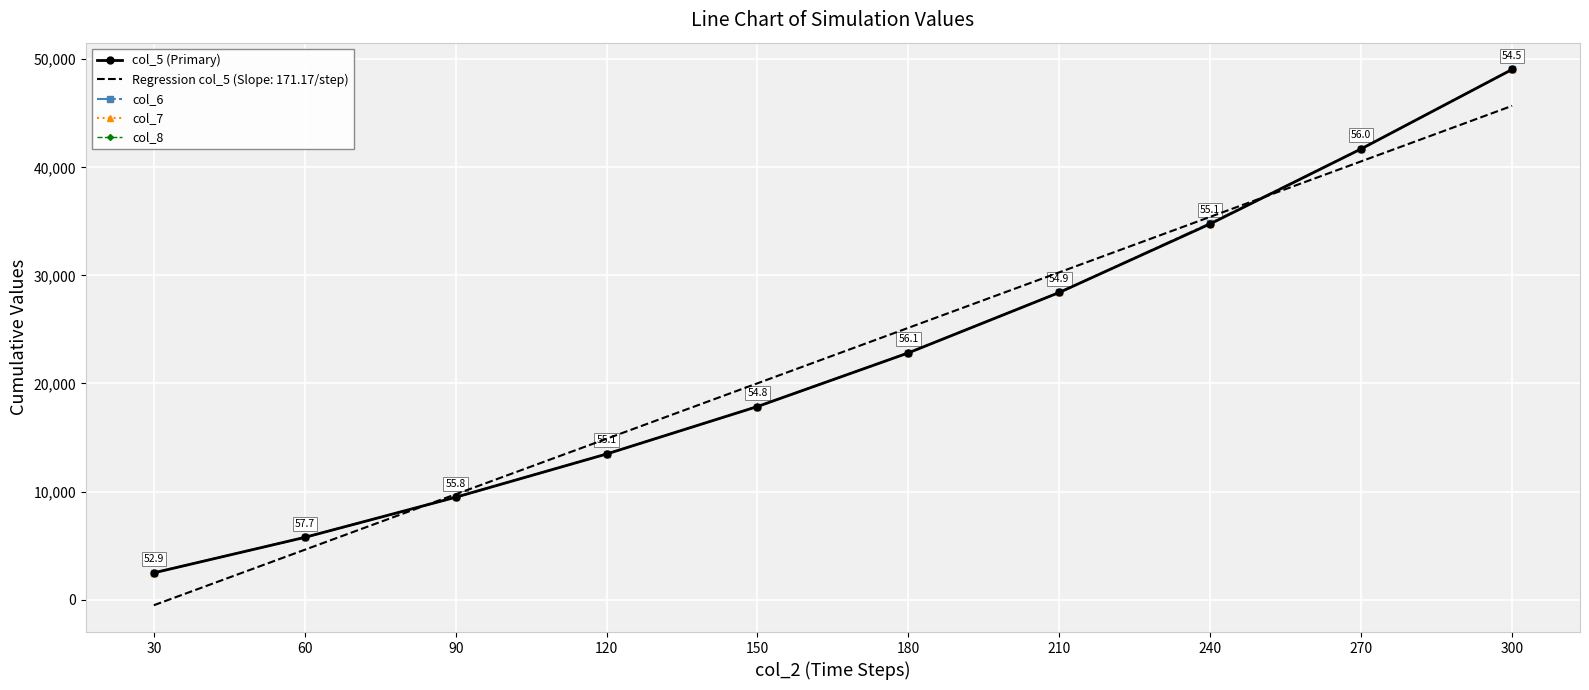

Reading left to right, list all the values displayed in this chart.

col_5 (Primary): 30=2471.8	60=5754.3	90=9468.1	120=13470.0	150=17864.8	180=22831.2	210=28421.7	240=34768.7	270=41707.3	300=49058.2
col_6: 30=2487.2	60=5754.3	90=9468.1	120=13470.0	150=17864.8	180=22831.2	210=28421.7	240=34838.1	270=41707.3	300=49058.2
col_7: 30=2472.4	60=5754.3	90=9468.1	120=13470.0	150=17864.8	180=22831.2	210=28421.7	240=34770.1	270=41707.3	300=49058.2
col_8: 30=2471.8	60=5754.3	90=9468.1	120=13470.0	150=17864.8	180=22831.2	210=28421.7	240=34768.7	270=41707.3	300=49058.2